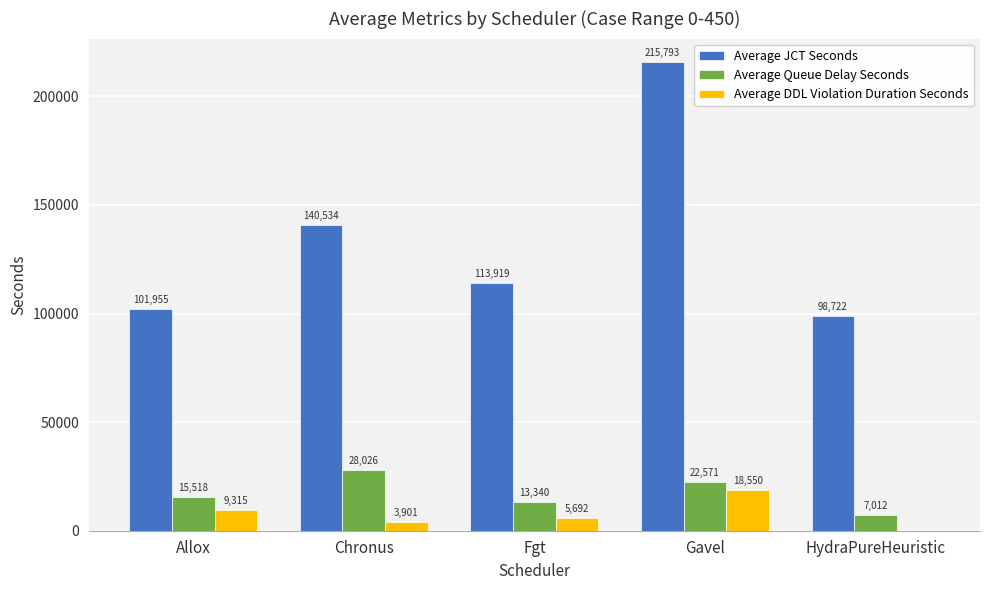

At which label does Average DDL Violation Duration Seconds first exceed 5692?

Allox